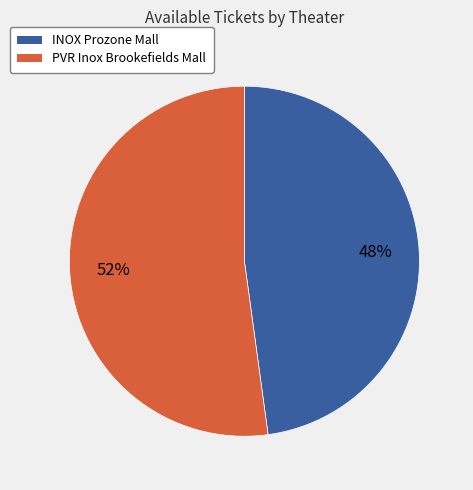

Is there a majority slice in this chart?

Yes